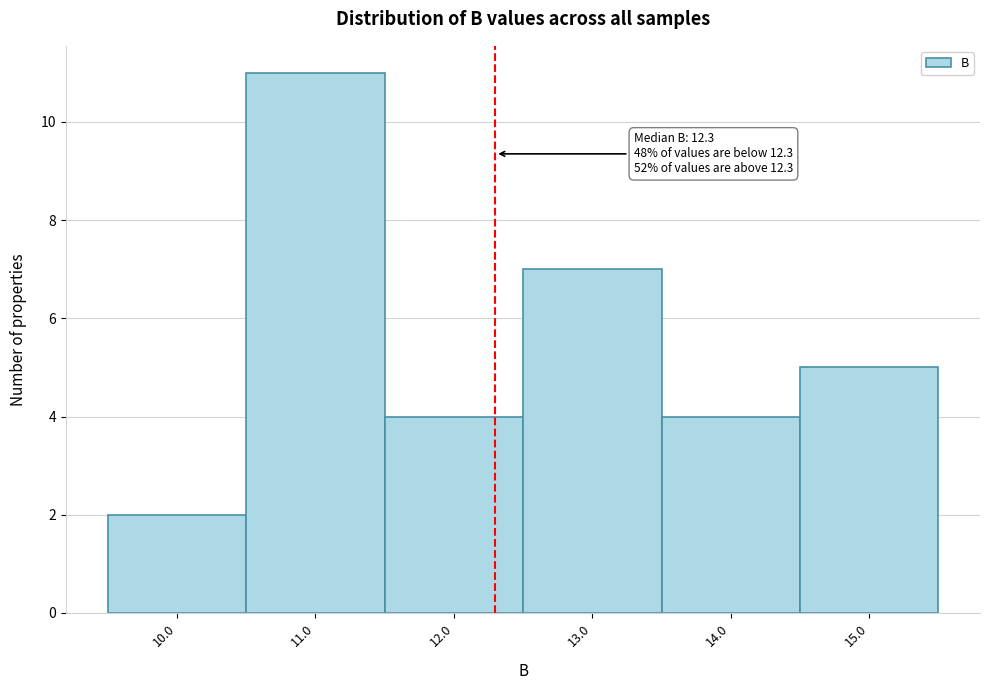

Which range on the x-axis has the tallest bar?

10.5 to 11.5